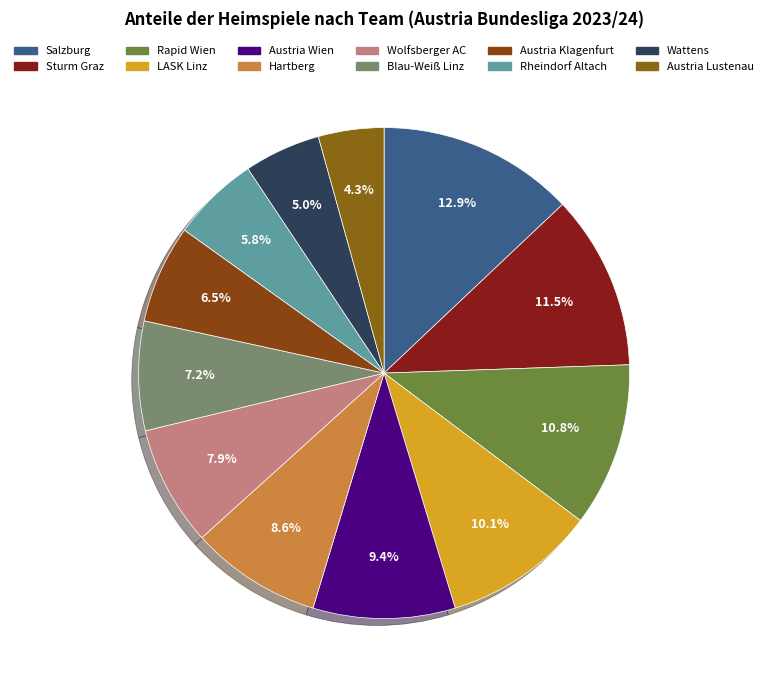

How many slices are in this pie chart?

12